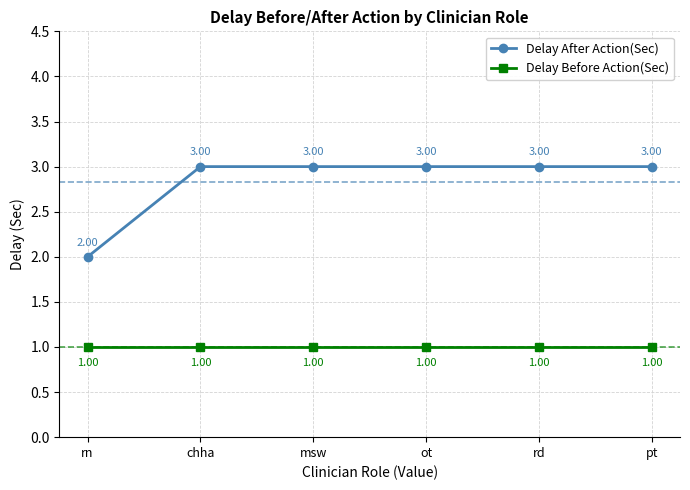

What is the approximate value of Delay After Action(Sec) at chha?

3